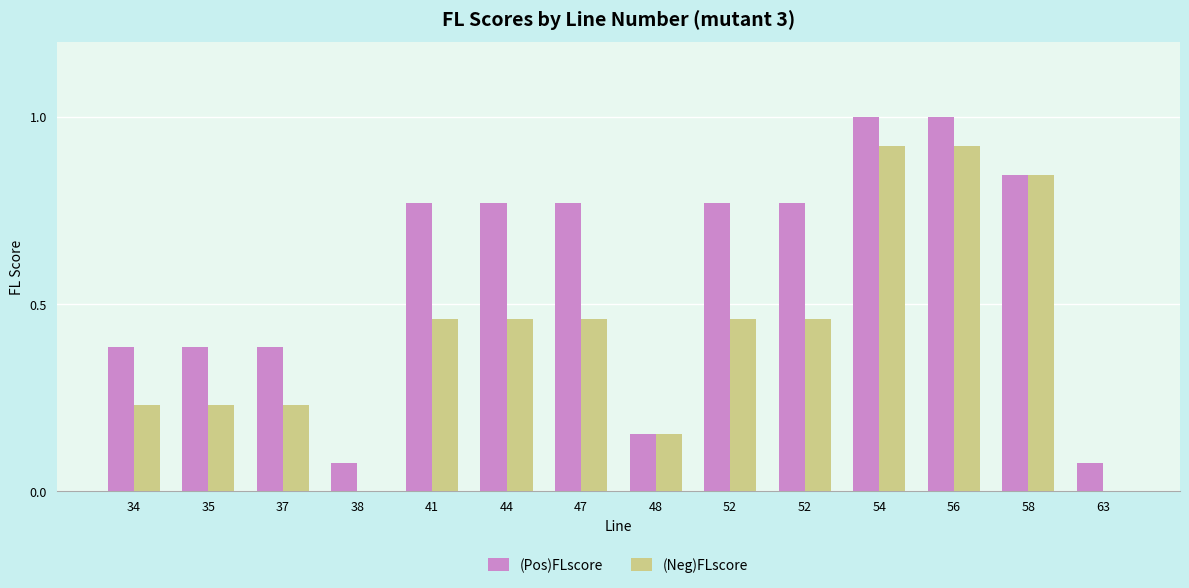

Reading left to right, what are all the values shown in this chart?

(Pos)FLscore: 34=0.4	35=0.4	37=0.4	38=0.1	41=0.8	44=0.8	47=0.8	48=0.2	52=0.8	52=0.8	54=1.0	56=1.0	58=0.8	63=0.1
(Neg)FLscore: 34=0.2	35=0.2	37=0.2	38=0.0	41=0.5	44=0.5	47=0.5	48=0.2	52=0.5	52=0.5	54=0.9	56=0.9	58=0.8	63=0.0